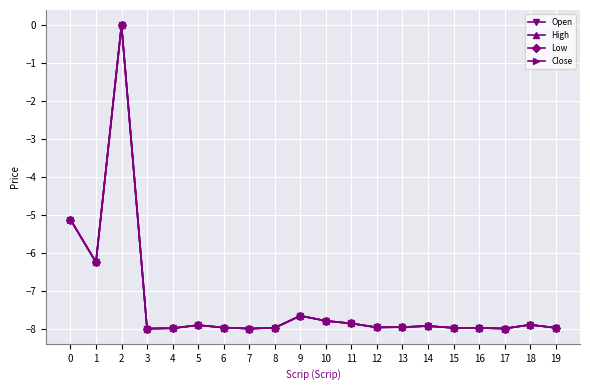

Is the value of High at 2 greater than the value of Close at 0?

Yes